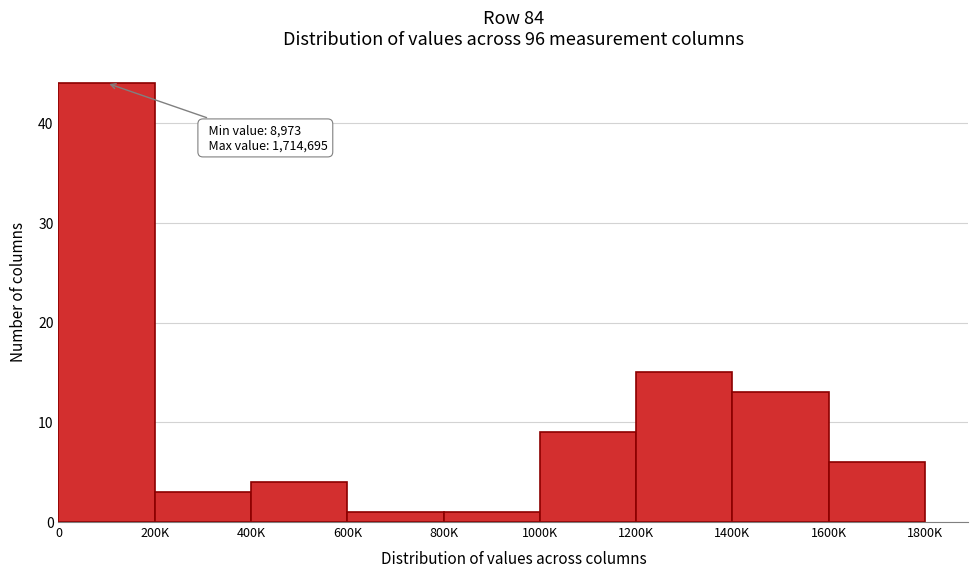

Reading left to right, transcribe all the data shown in this chart.

0=44	200K=3	400K=4	600K=1	800K=1	1000K=9	1200K=15	1400K=13	1600K=6